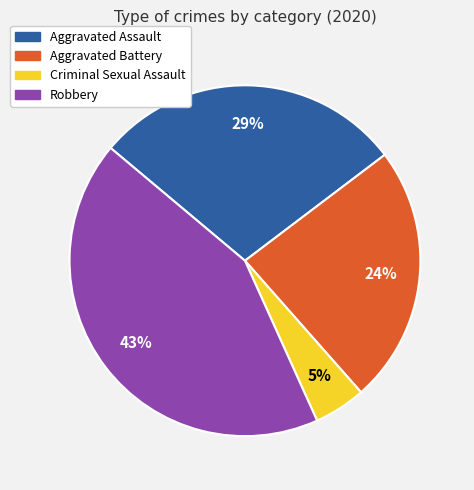

Is there a majority slice in this chart?

No